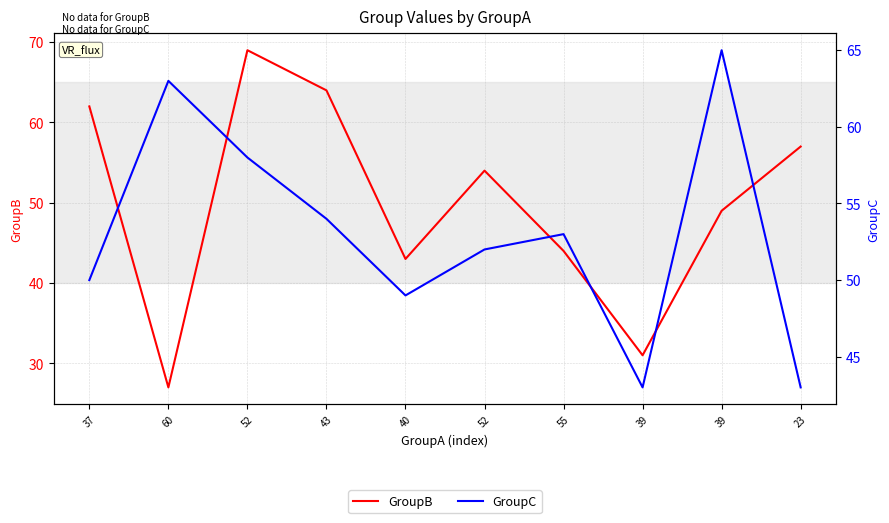

True or false: GroupB has more than 2 interior local peaks.

False